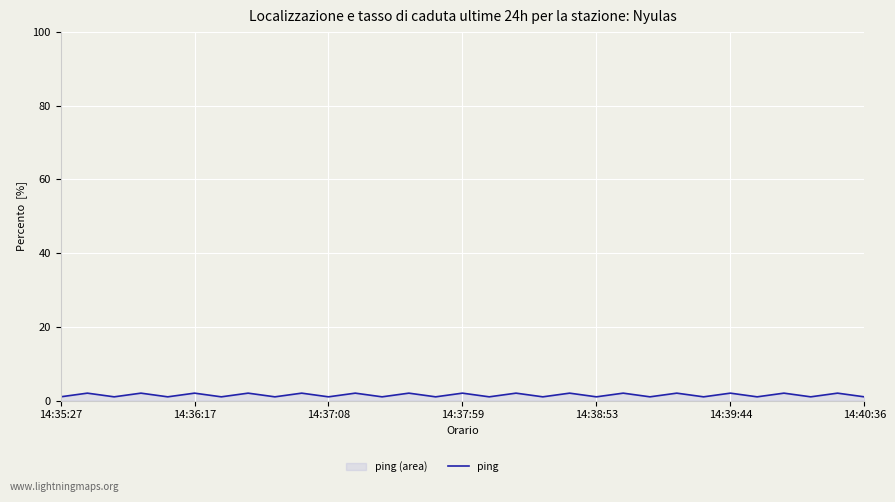

At which label is the value closest to 1?

14:35:27